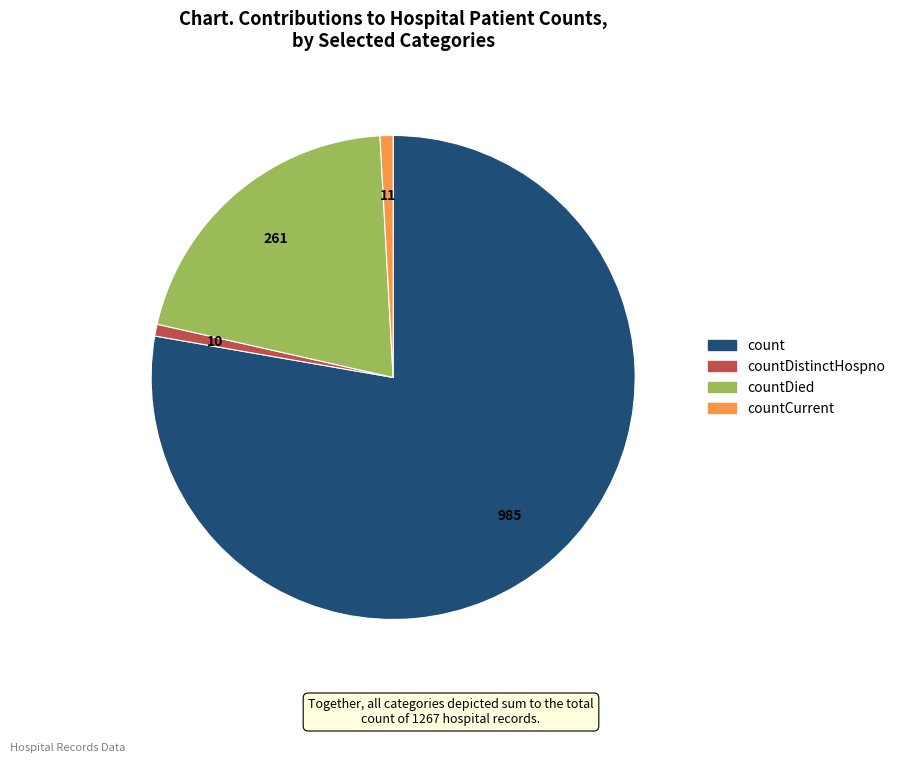

Is there any slice that represents more than half of the pie?

Yes